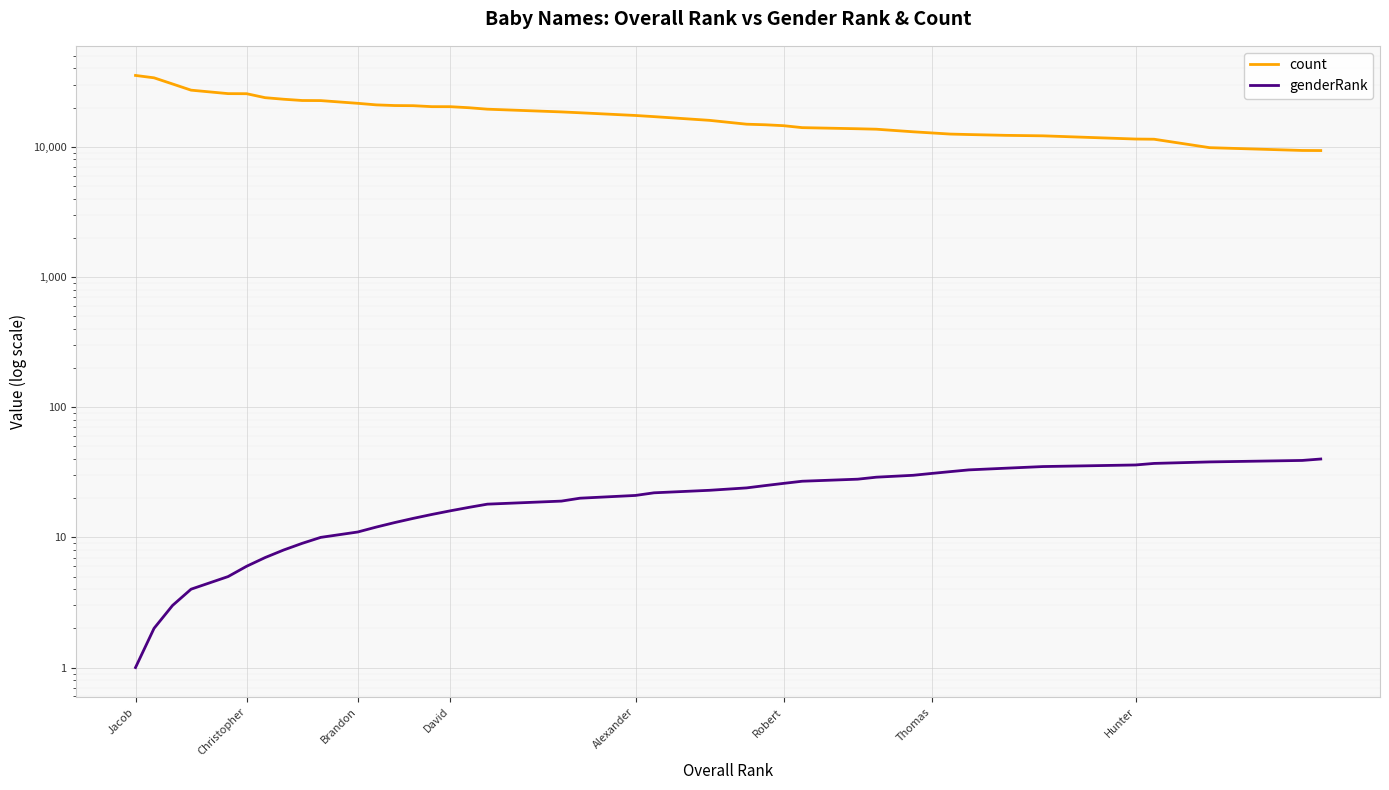

Reading left to right, list all the values displayed in this chart.

count: 35371	33915	30418	27264	25639	25604	23866	23219	22705	22667	21602	21013	20767	20716	20365	20352	19982	19472	18555	18277	17420	17066	15981	14931	14782	14540	14049	13774	13666	13051	12793	12537	12435	12257	12155	11485	11446	9859	9382	9366
genderRank: 1	2	3	4	5	6	7	8	9	10	11	12	13	14	15	16	17	18	19	20	21	22	23	24	25	26	27	28	29	30	31	32	33	34	35	36	37	38	39	40